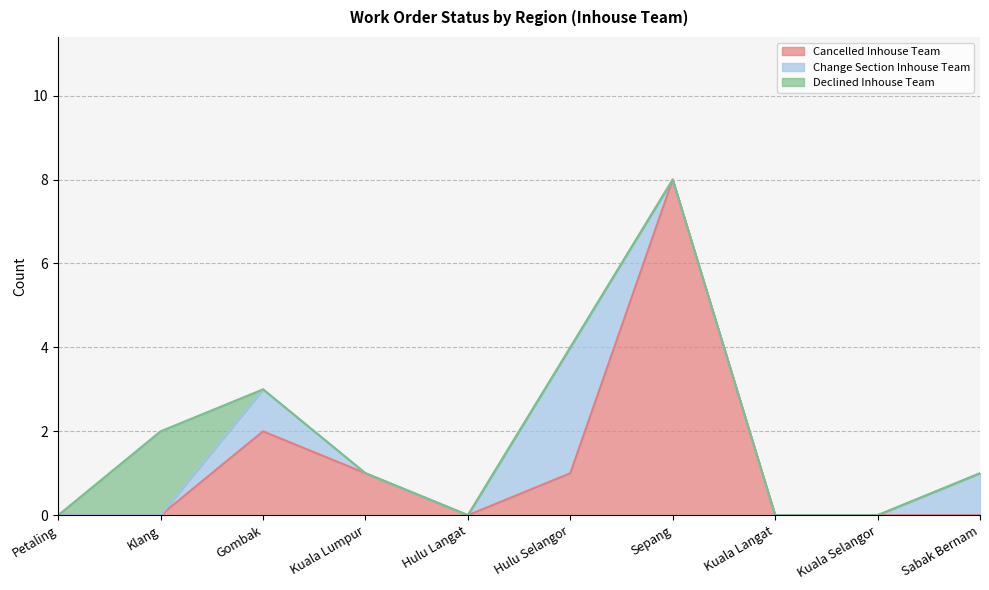

What is the total value across all series at Gombak?

3